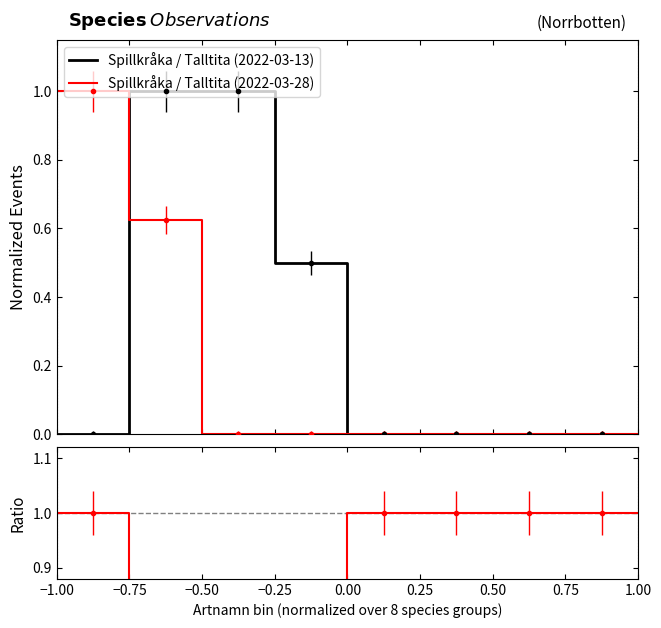

List the labels in order of Ratio 2022-03-28 / 2022-03-13 value, smallest first.

−0.50, −0.25, −0.75, −1.00, 0.00, 0.25, 0.50, 0.75, 1.00